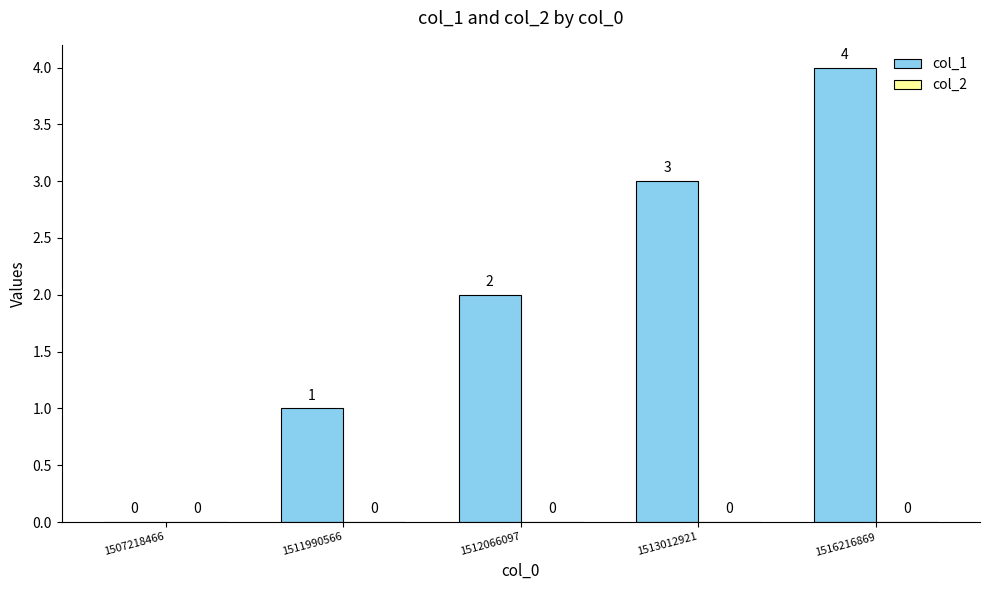

At which category does the chart reach its peak across all series?

1516216869